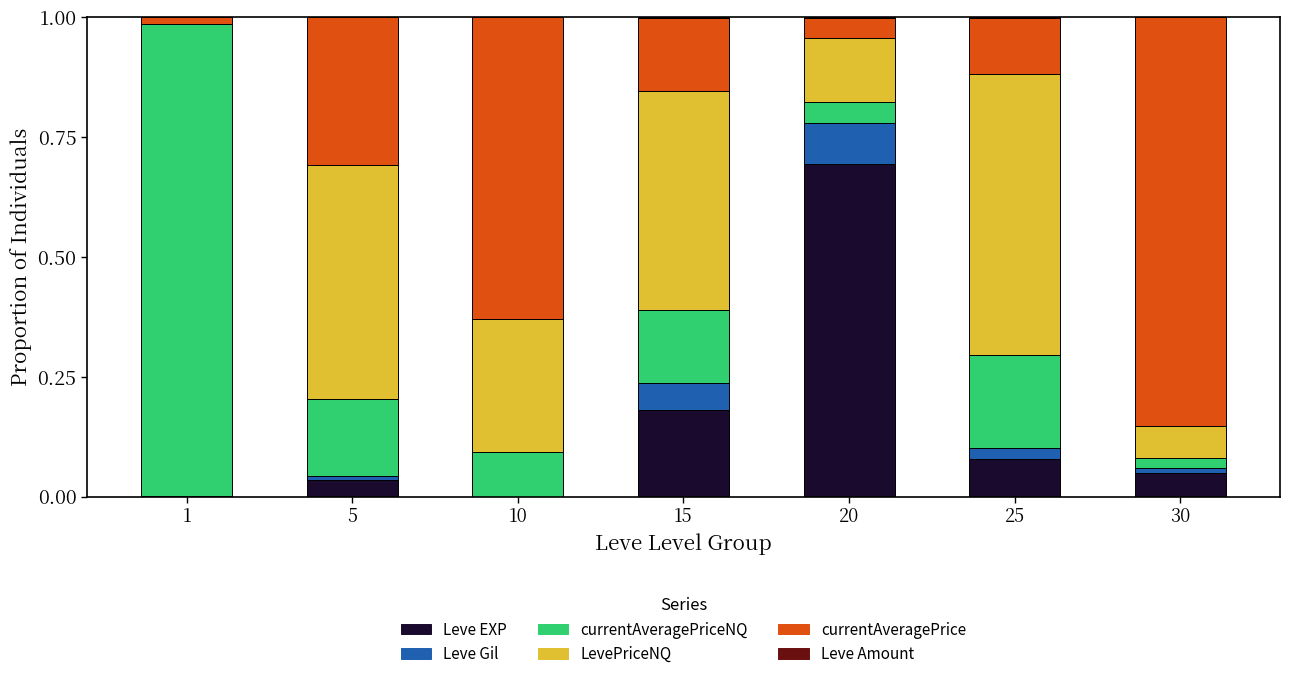

The Leve EXP series shows 0.1 at 25. True or false?

True